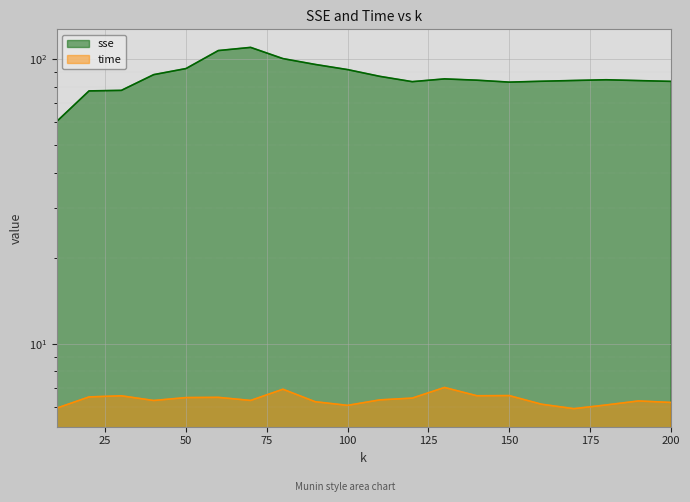

List the series in order of their overall mean, lowest first.

time, sse